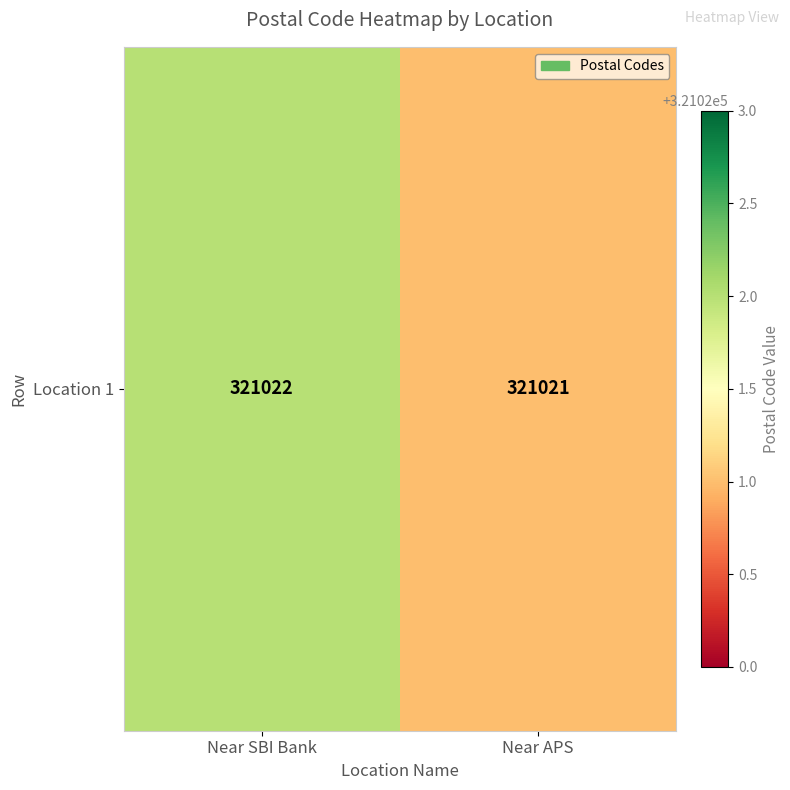

Which category has the highest value across all series?

Near SBI Bank